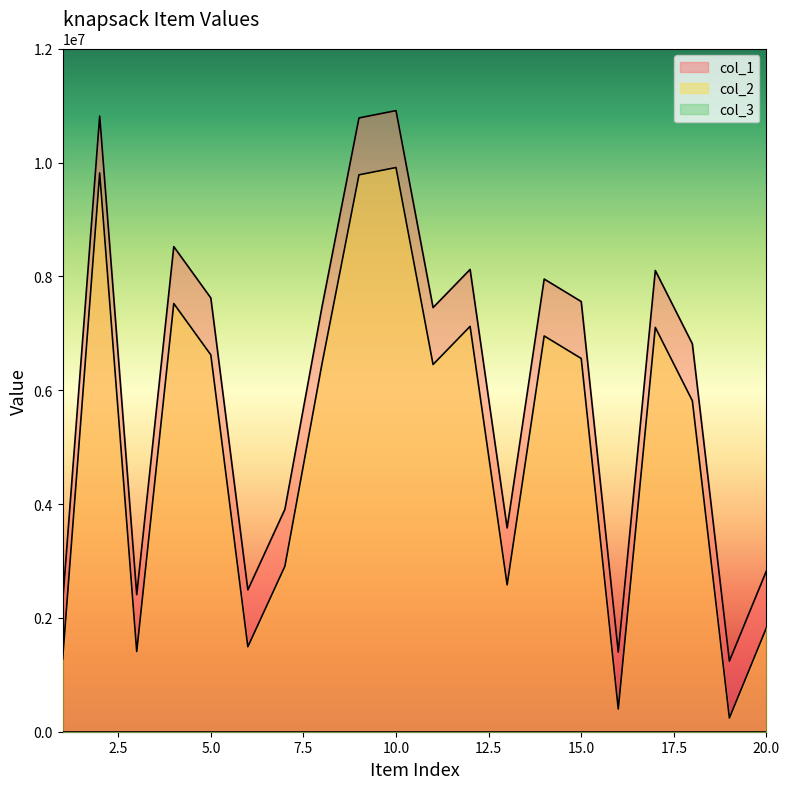

True or false: col_2 and col_1 intersect in this chart.

False